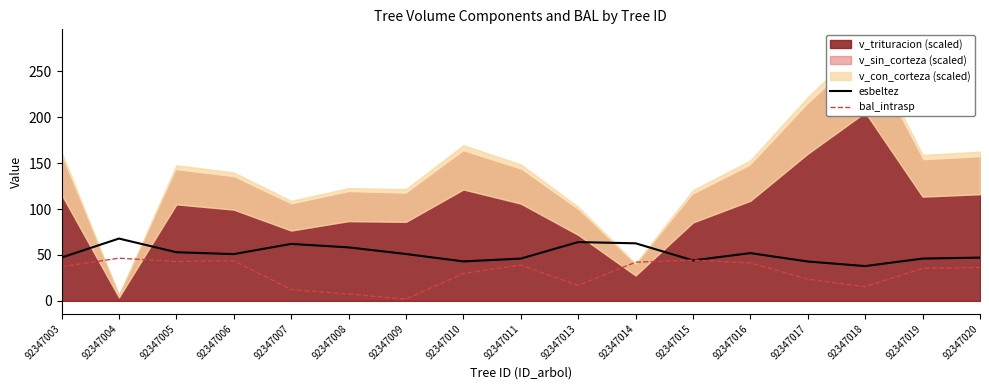

What is the minimum value for esbeltez?

37.9